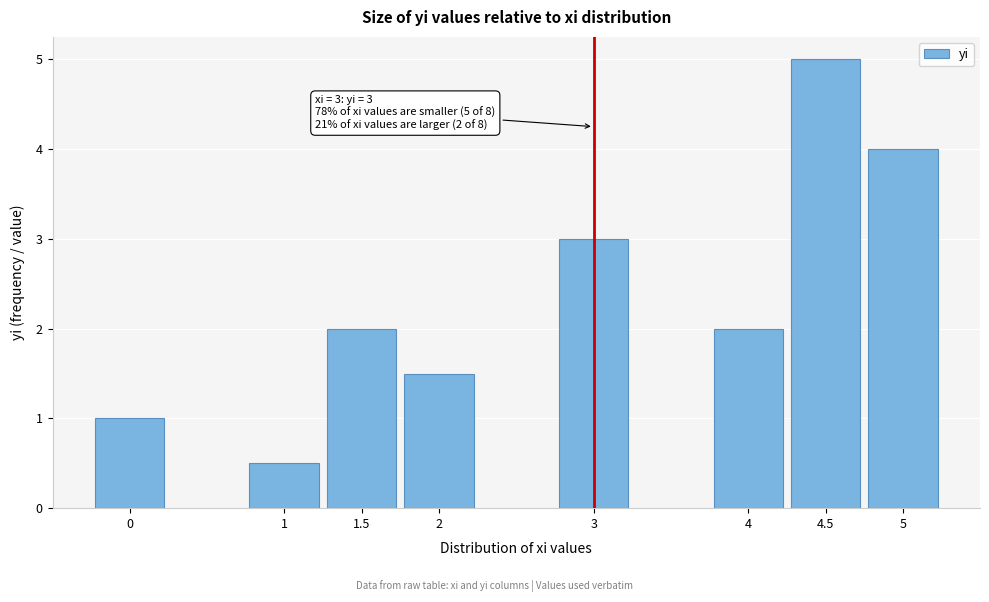

Reading right to left, list all the values displayed in this chart.

4.0	5.0	2.0	3.0	1.5	2.0	0.5	1.0